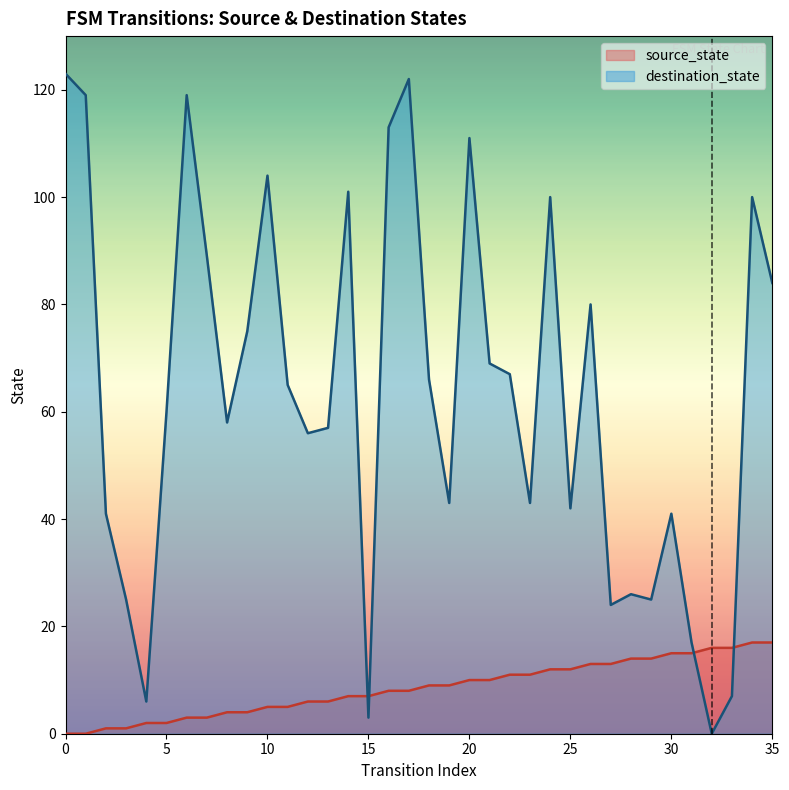

Does the chart display data point markers on the line(s)?

No